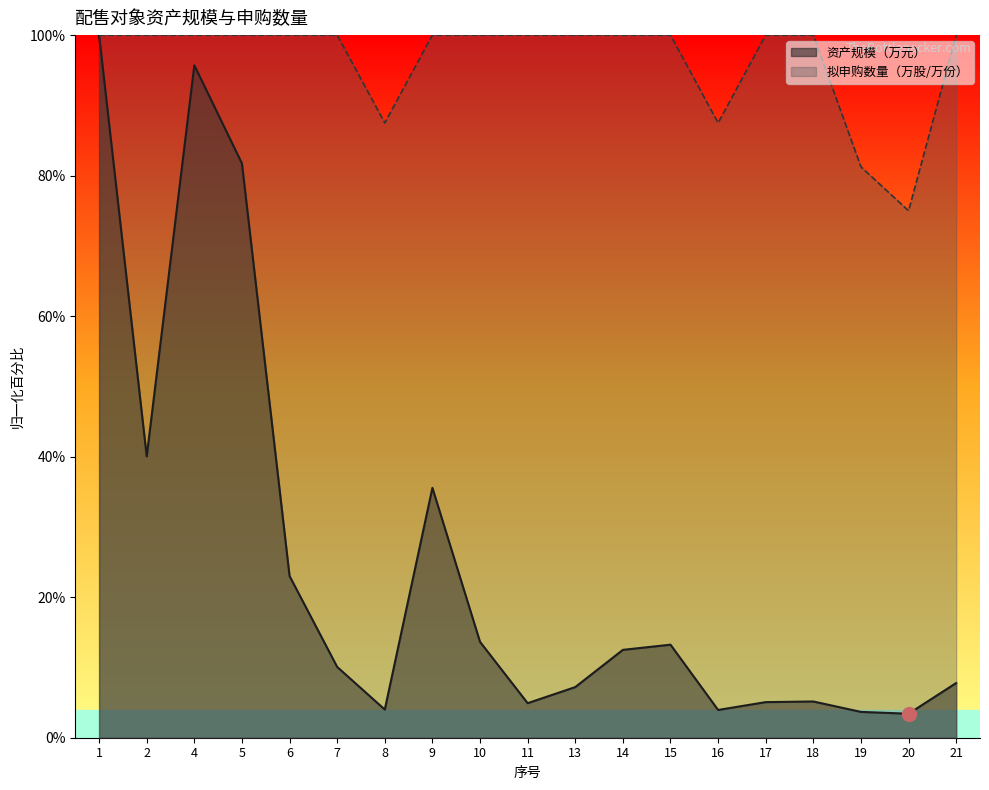

What is the minimum value shown in the chart?

3.4